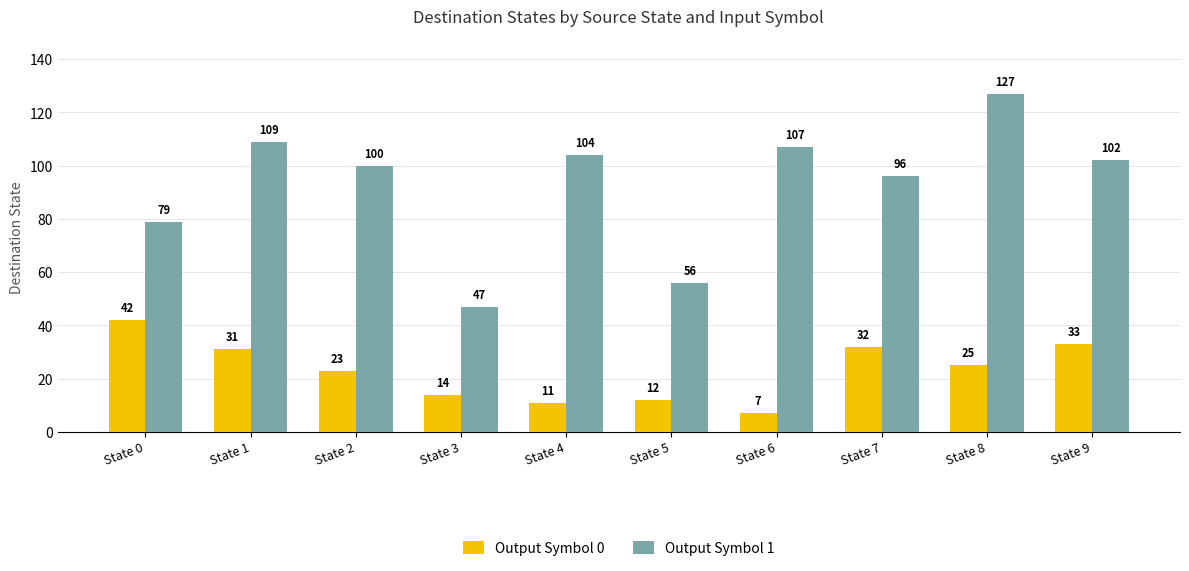

Which series has the widest spread of values?

Output Symbol 1